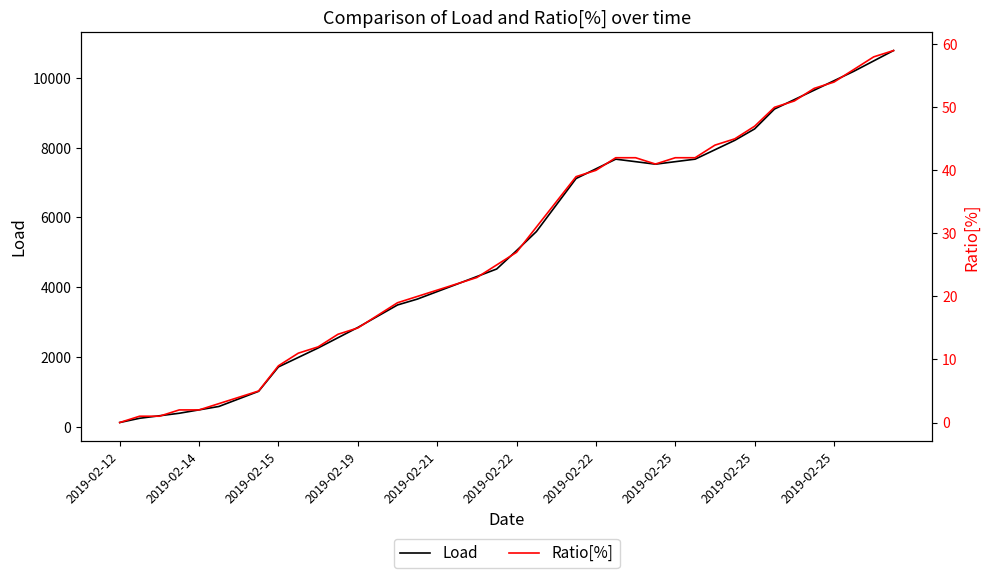

How many values in Ratio[%] are above zero?

39